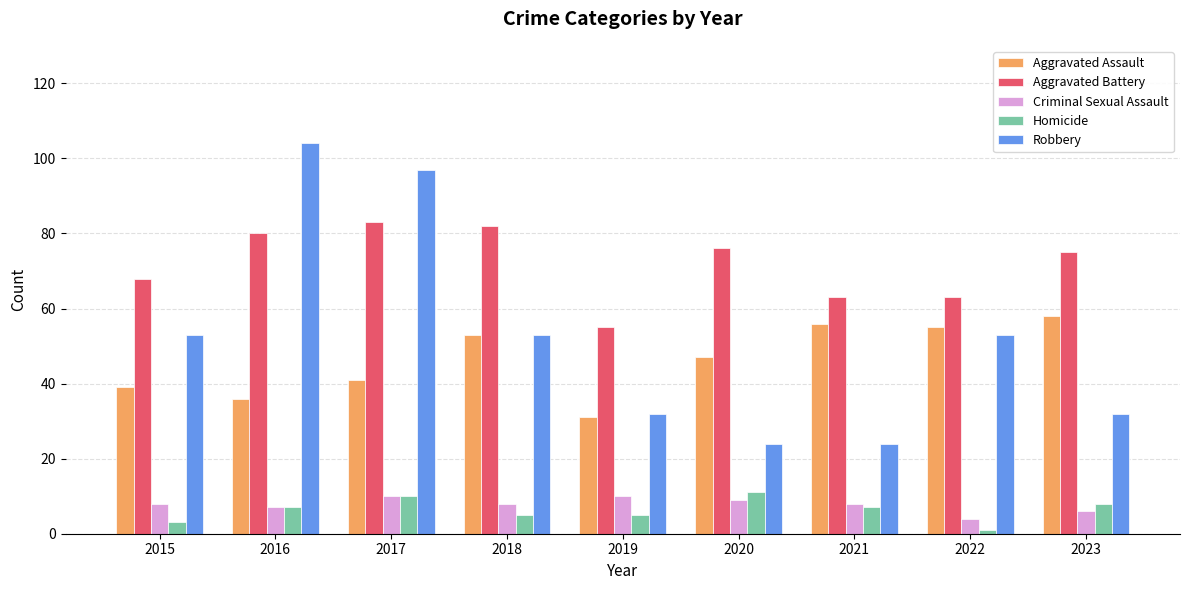

What is the difference between the maximum and minimum values in the Aggravated Battery series?

28